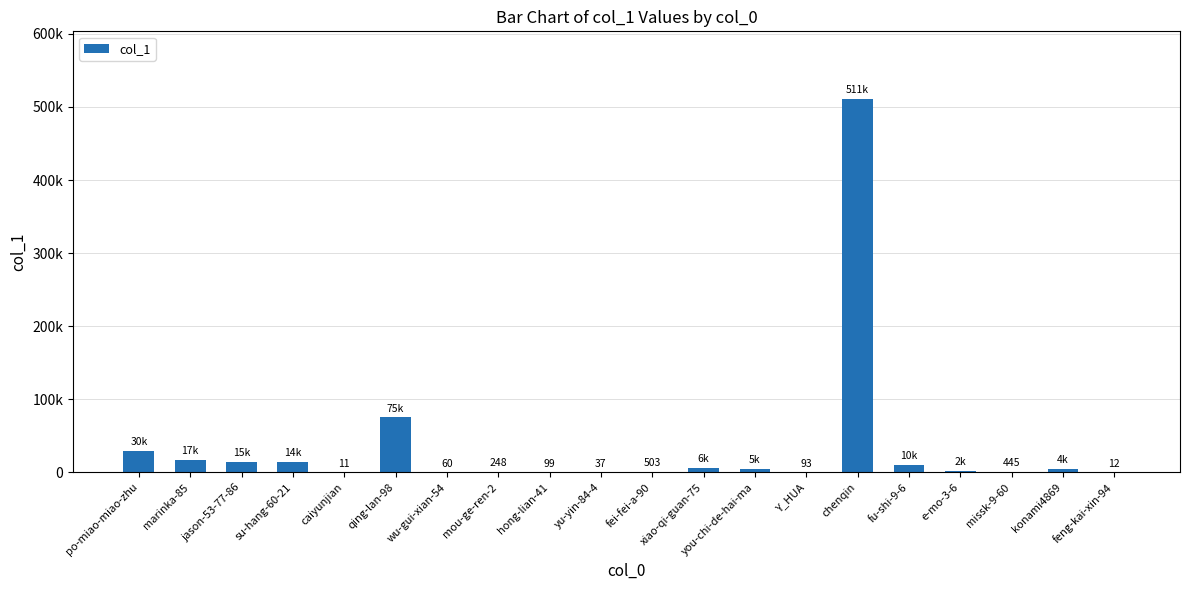

Rank the categories by value from highest to lowest.

chenqin, qing-lan-98, po-miao-miao-zhu, marinka-85, jason-53-77-86, su-hang-60-21, fu-shi-9-6, xiao-qi-guan-75, you-chi-de-hai-ma, konami4869, e-mo-3-6, fei-fei-a-90, missk-9-60, mou-ge-ren-2, hong-lian-41, Y_HUA, wu-gui-xian-54, yu-yin-84-4, feng-kai-xin-94, caiyunjian